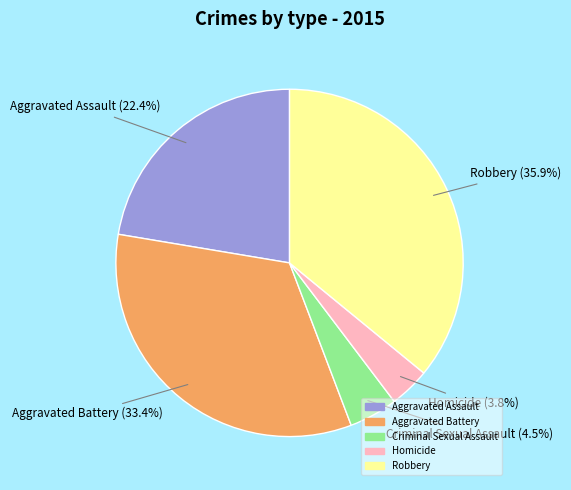

True or false: Aggravated Assault accounts for 22% of the total.

True